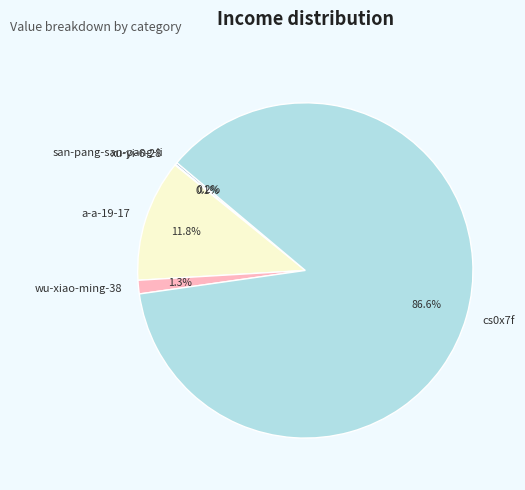

Which category has the biggest portion of the pie?

cs0x7f